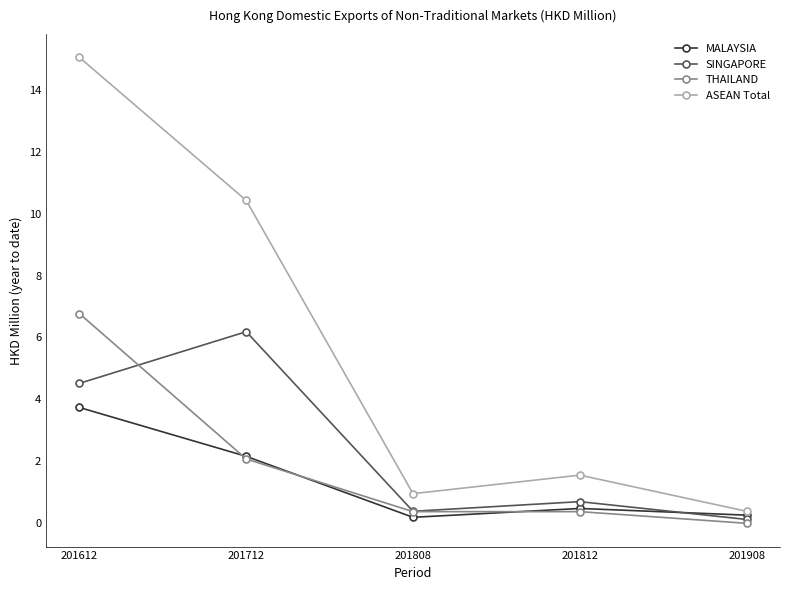

Which series has the largest range (max minus min)?

ASEAN Total